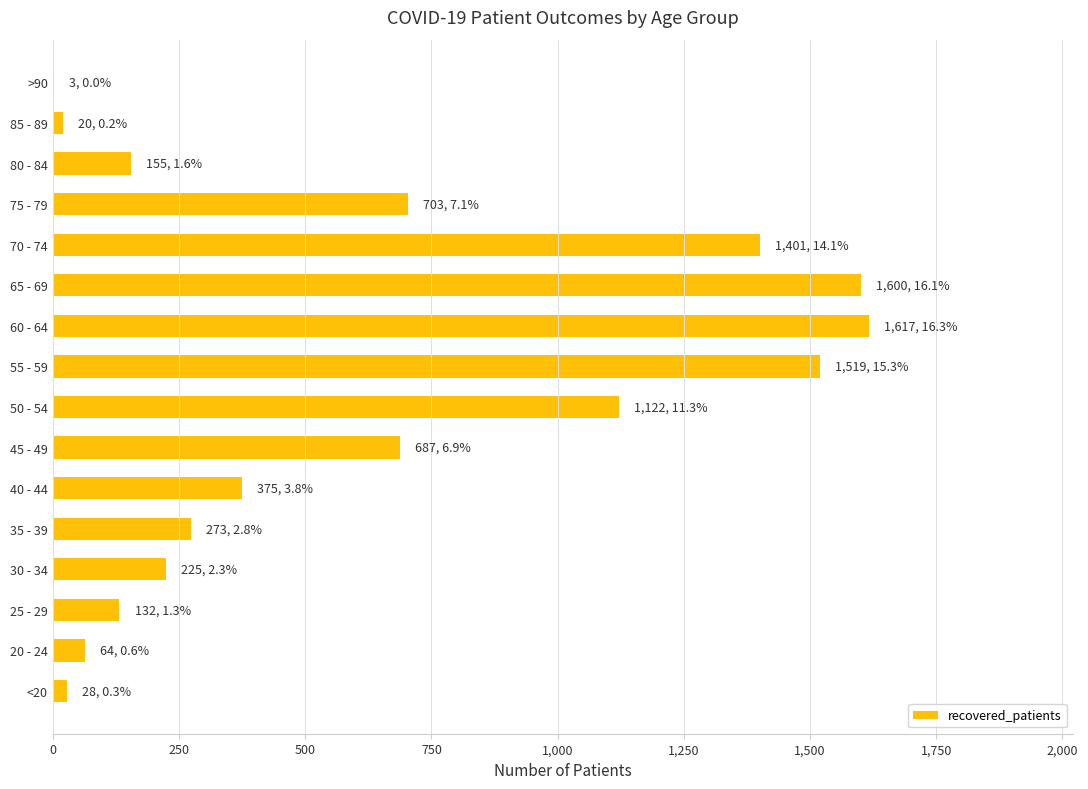

The value at 45 - 49 is 911. True or false?

False